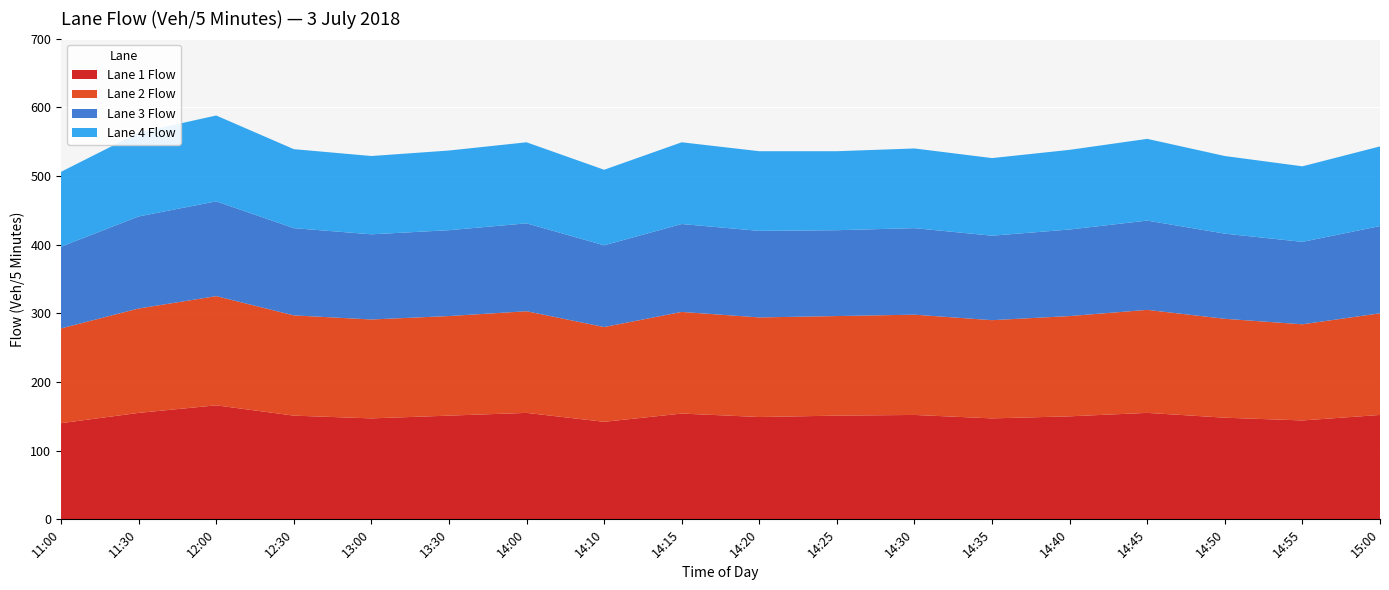

Reading left to right, what are all the values shown in this chart?

Lane 1 Flow: 11:00=140	11:30=155	12:00=166	12:30=151	13:00=147	13:30=151	14:00=155	14:10=142	14:15=154	14:20=149	14:25=151	14:30=152	14:35=147	14:40=150	14:45=155	14:50=148	14:55=144	15:00=152
Lane 2 Flow: 11:00=138	11:30=152	12:00=159	12:30=146	13:00=144	13:30=145	14:00=148	14:10=138	14:15=148	14:20=145	14:25=145	14:30=146	14:35=143	14:40=146	14:45=150	14:50=144	14:55=140	15:00=148
Lane 3 Flow: 11:00=119	11:30=134	12:00=138	12:30=127	13:00=124	13:30=125	14:00=128	14:10=119	14:15=128	14:20=126	14:25=125	14:30=126	14:35=123	14:40=126	14:45=130	14:50=124	14:55=120	15:00=127
Lane 4 Flow: 11:00=109	11:30=122	12:00=125	12:30=115	13:00=114	13:30=116	14:00=118	14:10=110	14:15=119	14:20=116	14:25=115	14:30=116	14:35=113	14:40=116	14:45=119	14:50=113	14:55=110	15:00=116